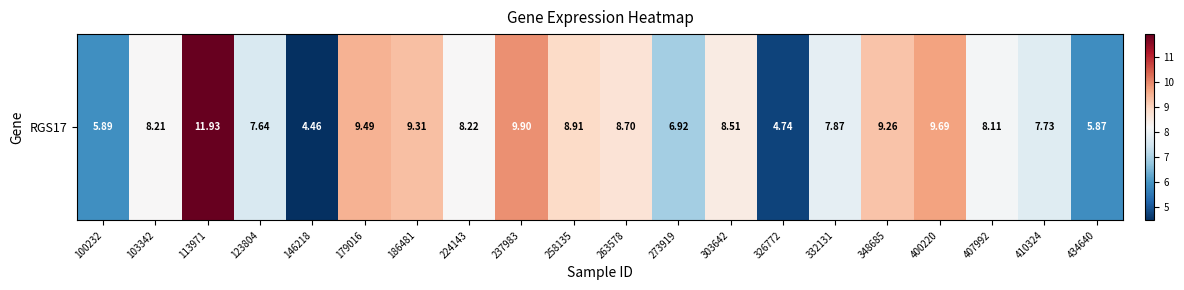

Reading right to left, list all the values displayed in this chart.

434640=5.9	410324=7.7	407992=8.1	400220=9.7	348685=9.3	332131=7.9	326772=4.7	303642=8.5	273919=6.9	263578=8.7	258135=8.9	237983=9.9	224143=8.2	186481=9.3	179016=9.5	146218=4.5	123804=7.6	113971=11.9	103342=8.2	100232=5.9